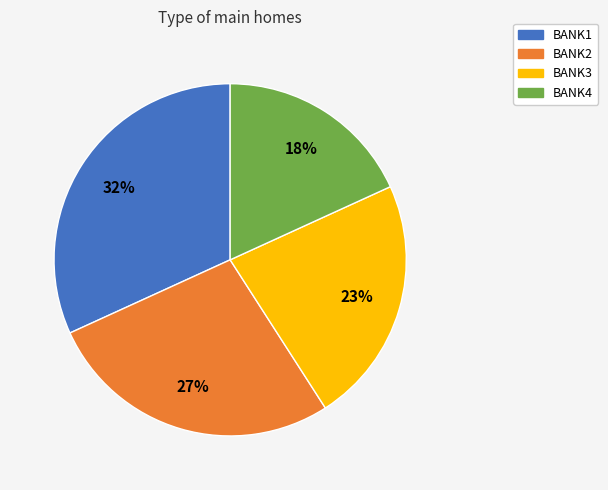

To the nearest percent, what percentage of the pie is BANK2?

27%